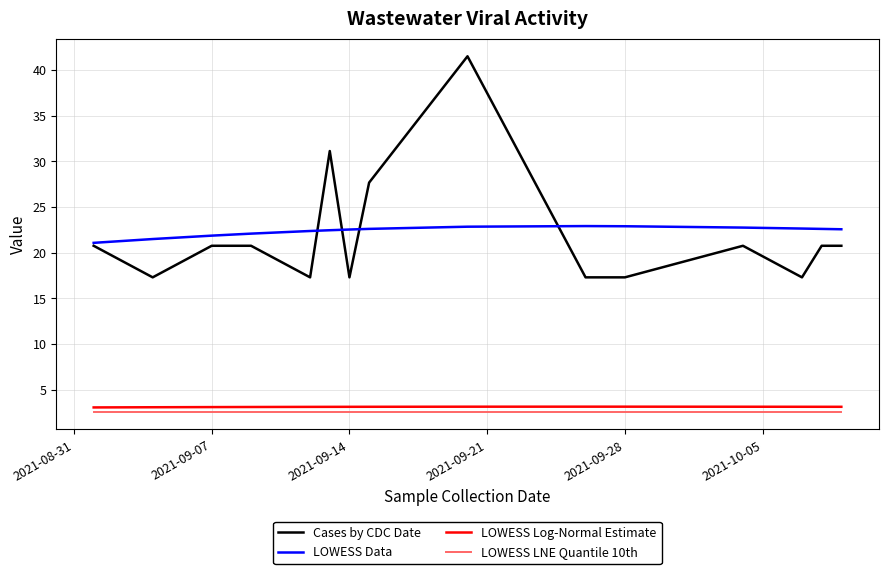

How many categories are shown in the chart?

15